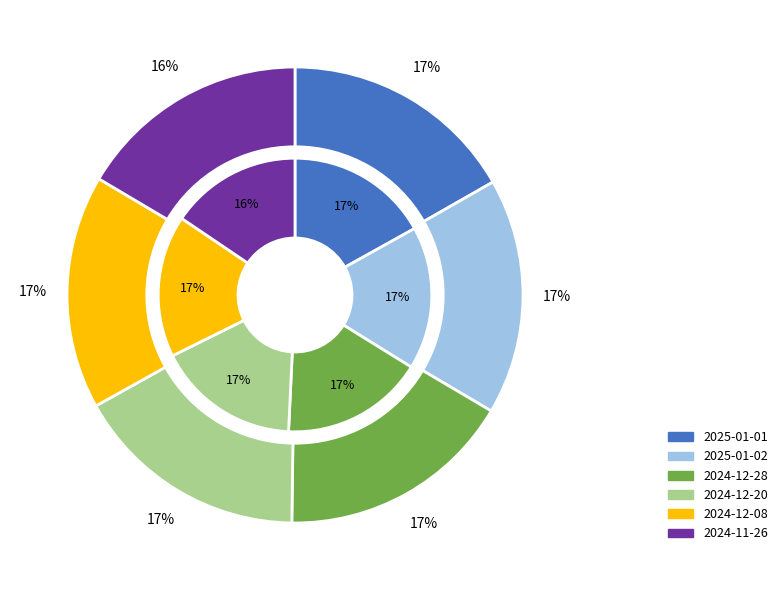

Which slice is the smallest?

2024-11-26